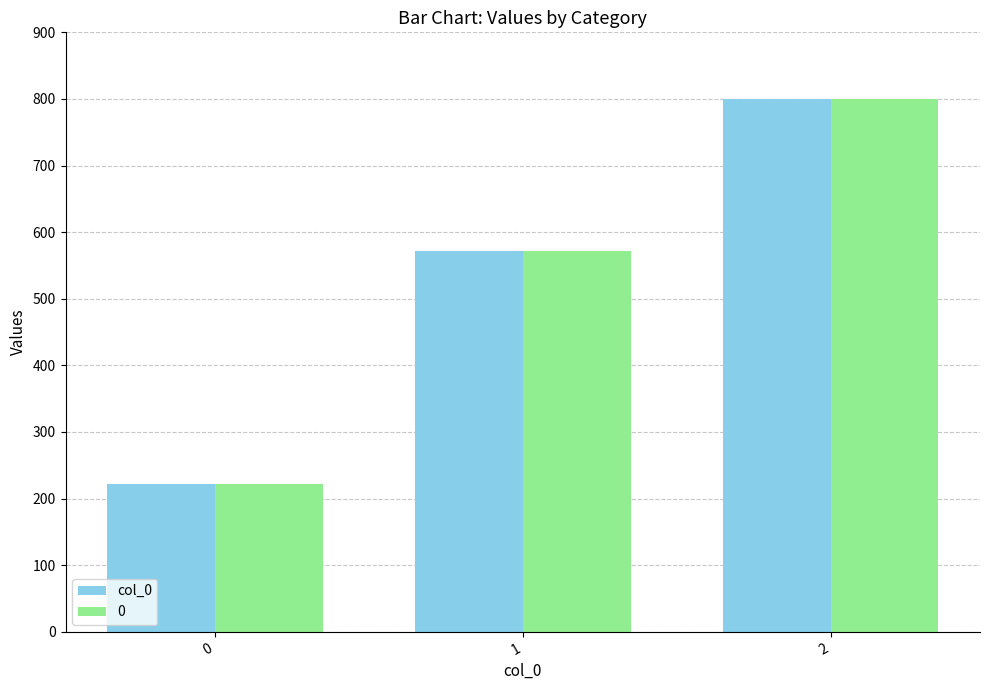

What is the lowest value of the 0 series?

222.2